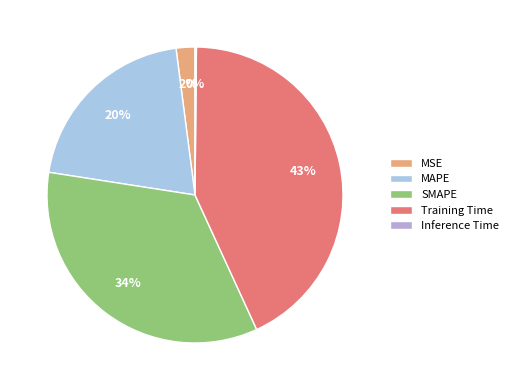

Which slice is the largest?

Training Time